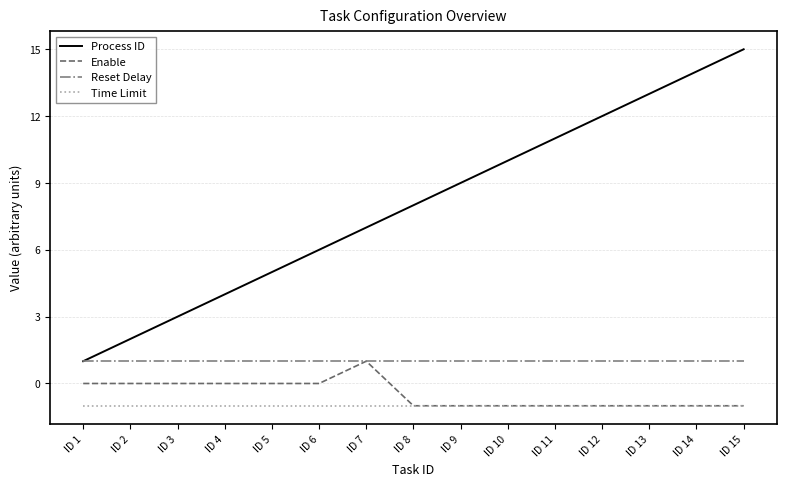

The Enable series shows 0 at ID 10. True or false?

False